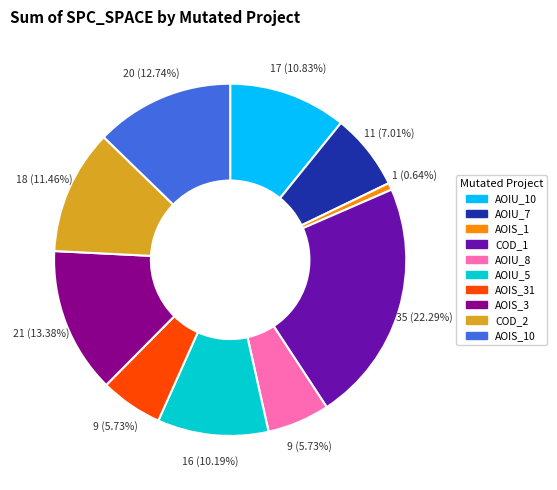

Does any single category account for the majority?

No